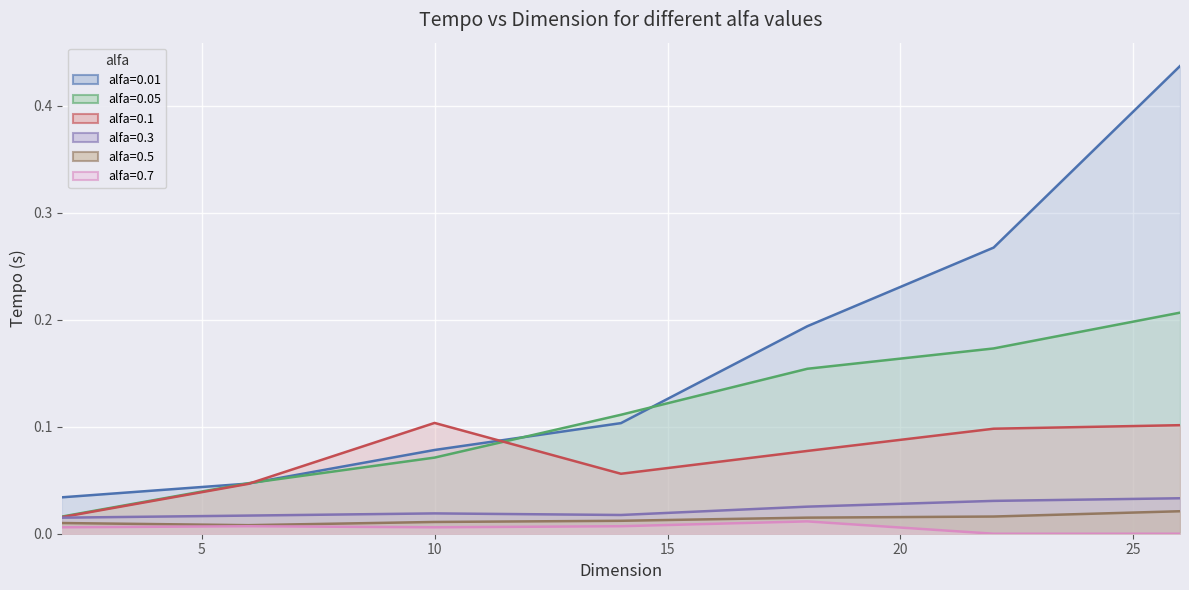

Reading left to right, list all the values displayed in this chart.

alfa=0.01: 2.0=0.0	6.0=0.0	10.0=0.1	14.0=0.1	18.0=0.2	22.0=0.3	26.0=0.4
alfa=0.05: 2.0=0.0	6.0=0.0	10.0=0.1	14.0=0.1	18.0=0.2	22.0=0.2	26.0=0.2
alfa=0.1: 2.0=0.0	6.0=0.0	10.0=0.1	14.0=0.1	18.0=0.1	22.0=0.1	26.0=0.1
alfa=0.3: 2.0=0.0	6.0=0.0	10.0=0.0	14.0=0.0	18.0=0.0	22.0=0.0	26.0=0.0
alfa=0.5: 2.0=0.0	6.0=0.0	10.0=0.0	14.0=0.0	18.0=0.0	22.0=0.0	26.0=0.0
alfa=0.7: 2.0=0.0	6.0=0.0	10.0=0.0	14.0=0.0	18.0=0.0	22.0=0.0	26.0=0.0